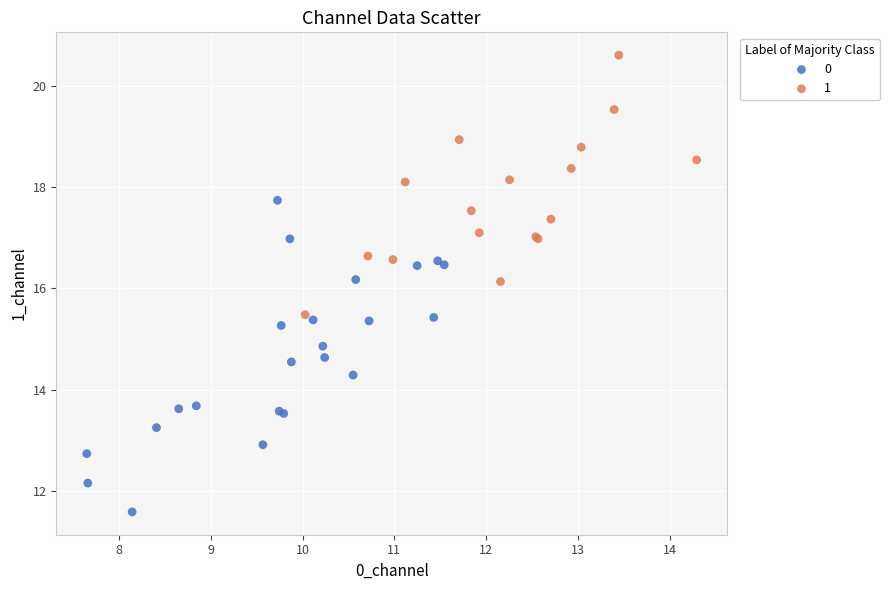

Which series contains the highest Y value?

1